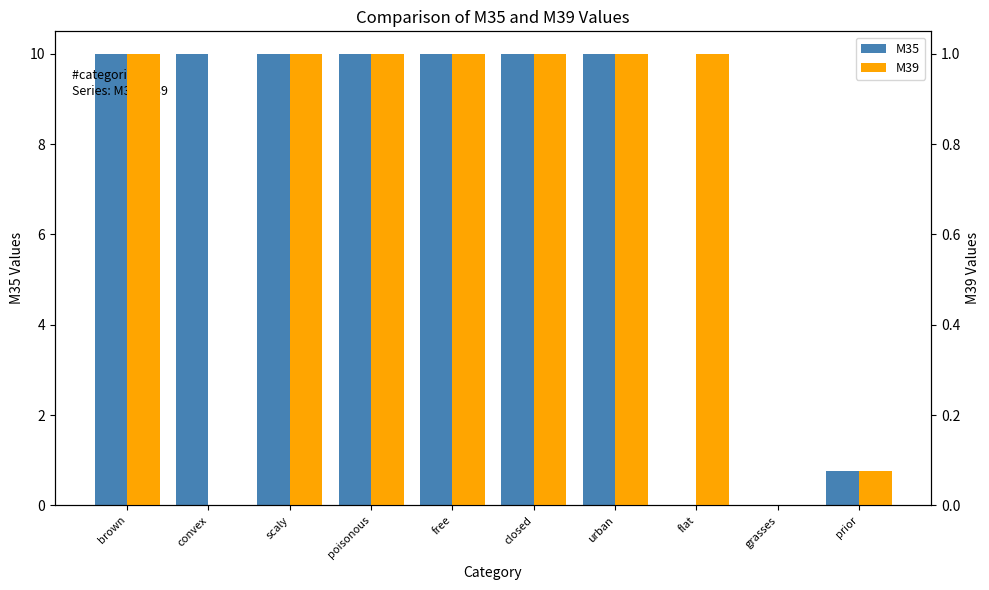

What is the greatest value displayed?

10.0